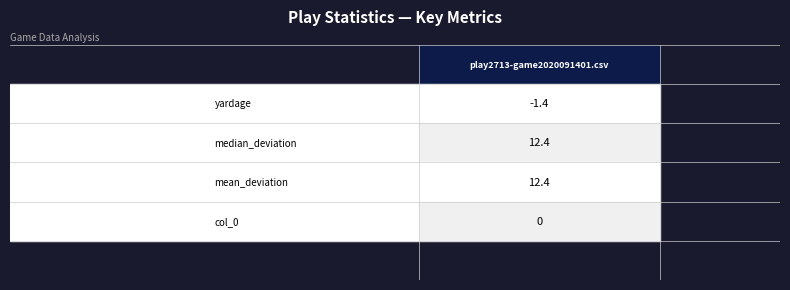

What is the difference between the second highest and second lowest values?

12.4